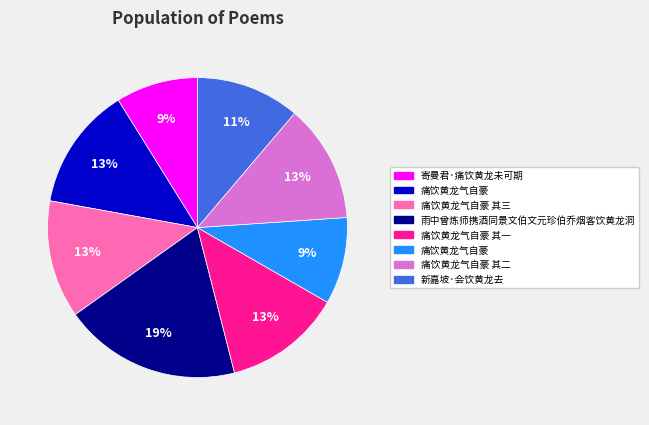

To the nearest percent, what is the difference between the largest and smallest slice percentages?

10%